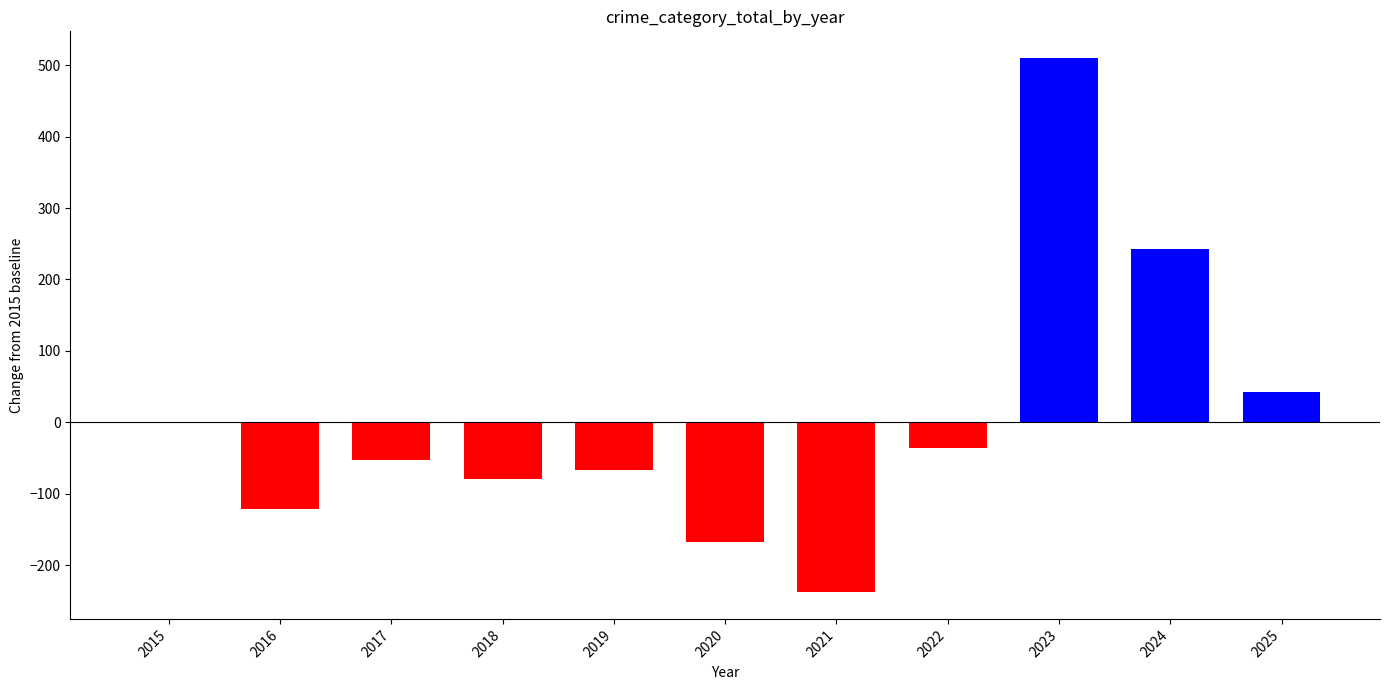

Are the bars grouped side by side (vs. stacked)?

No